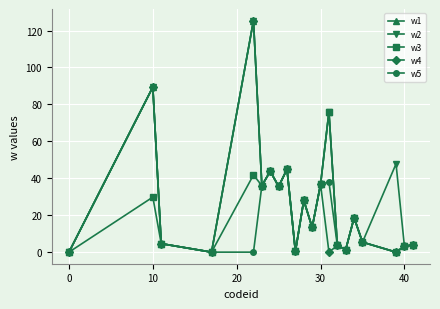

Which series has the largest total across all categories?

w2